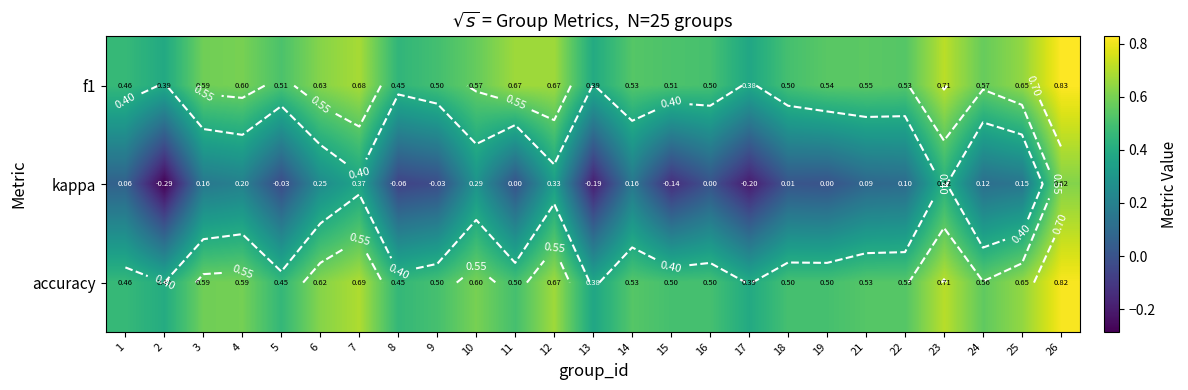

What is the average value of the f1 series?

0.6